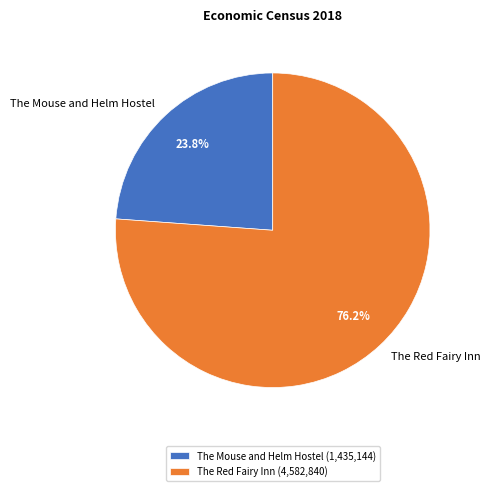

Which has a higher value, The Mouse and Helm Hostel or The Red Fairy Inn?

The Red Fairy Inn